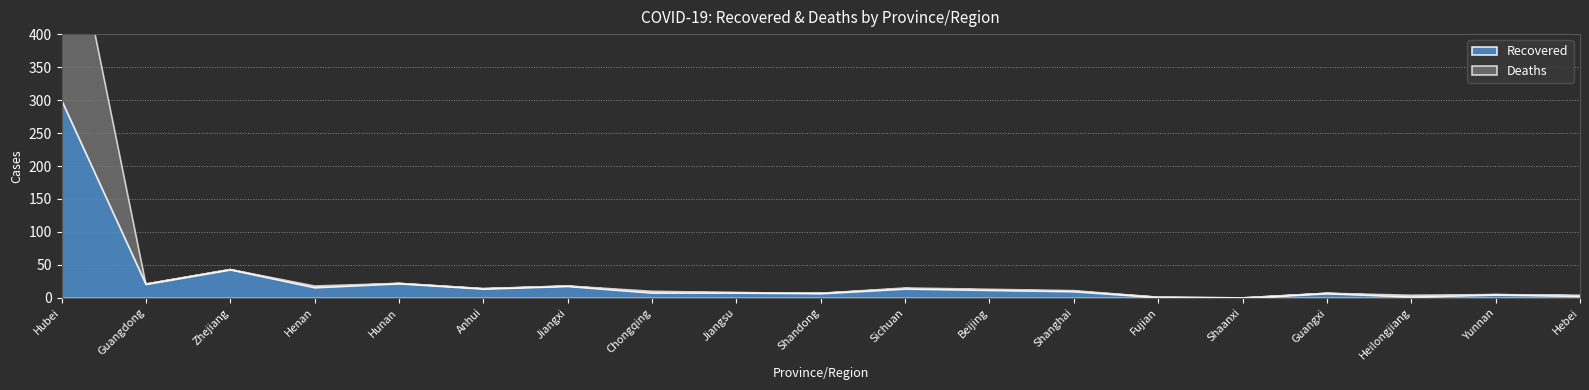

Rank the series by their maximum value, from lowest to highest.

Recovered, Deaths